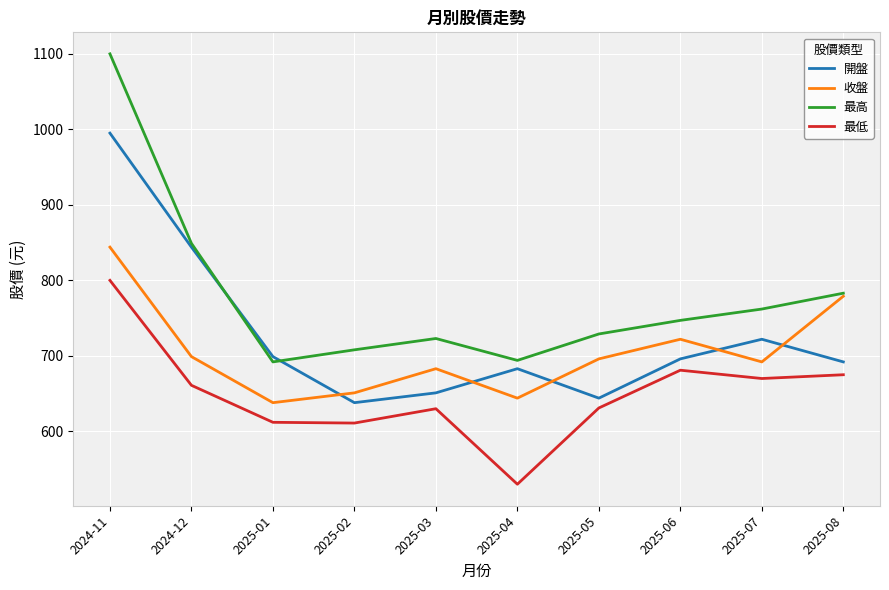

What is the lowest value of the 最低 series?

530